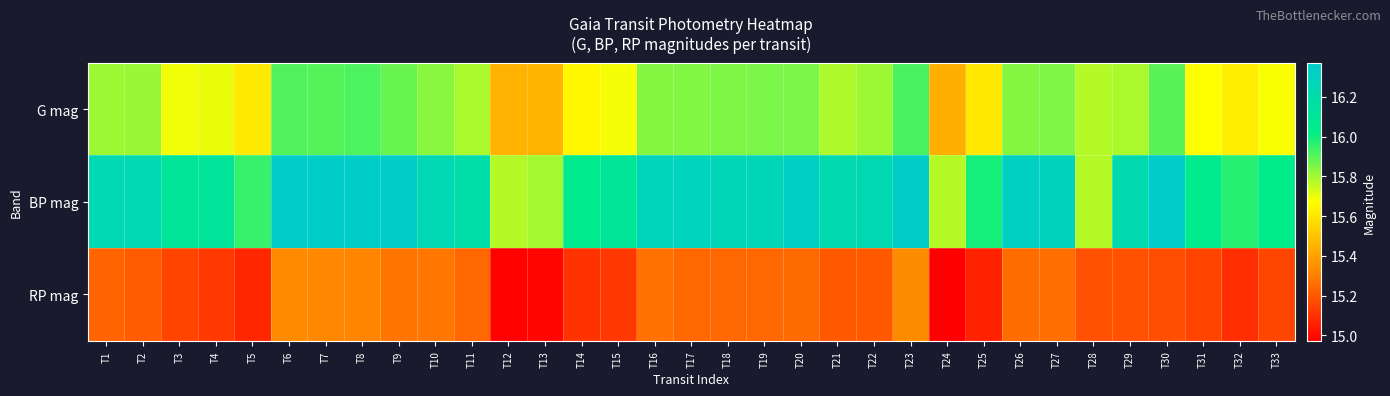

Rank the series by their maximum value, from highest to lowest.

BP mag, G mag, RP mag